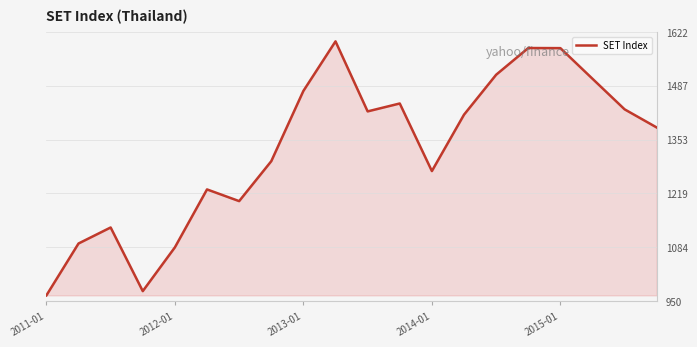

What is the minimum value shown in the chart?

964.1